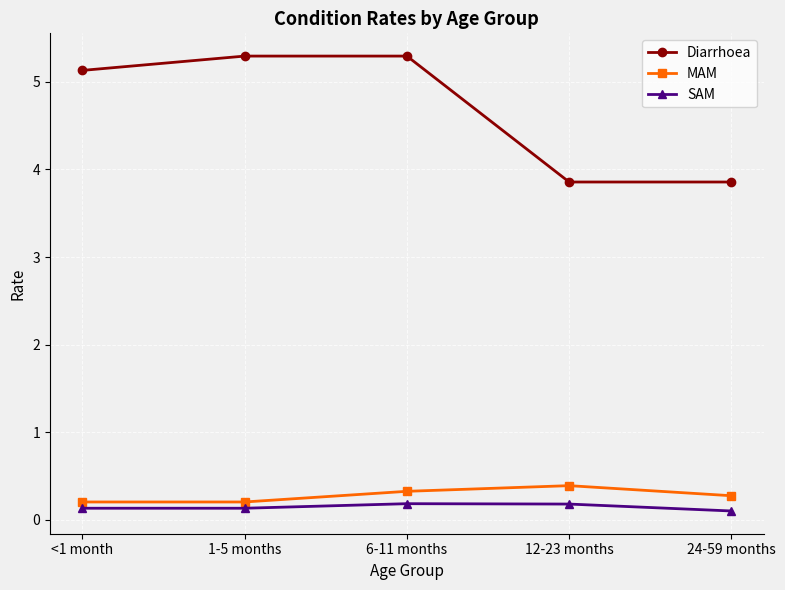

Is the value of SAM at <1 month greater than the value of MAM at 12-23 months?

No